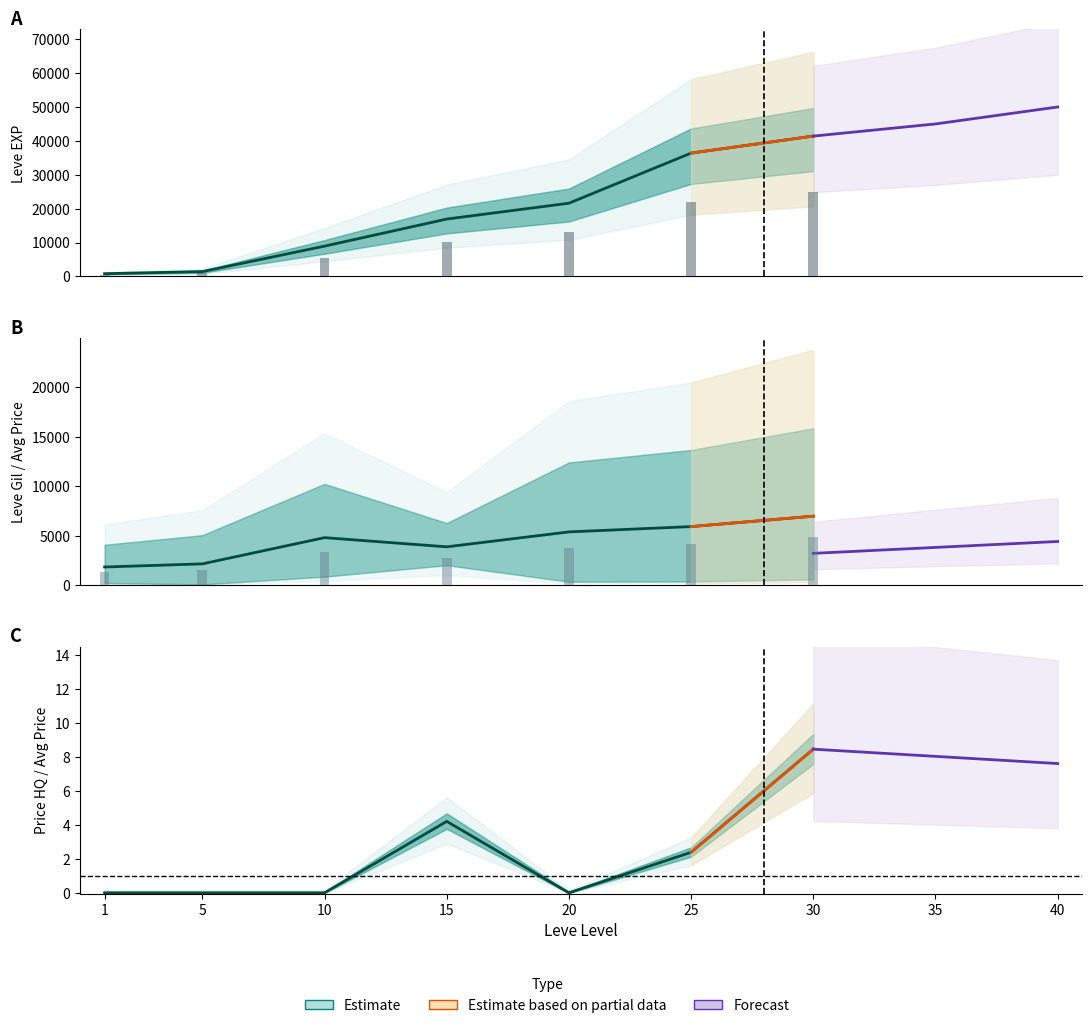

How many categories are shown in the chart?

7